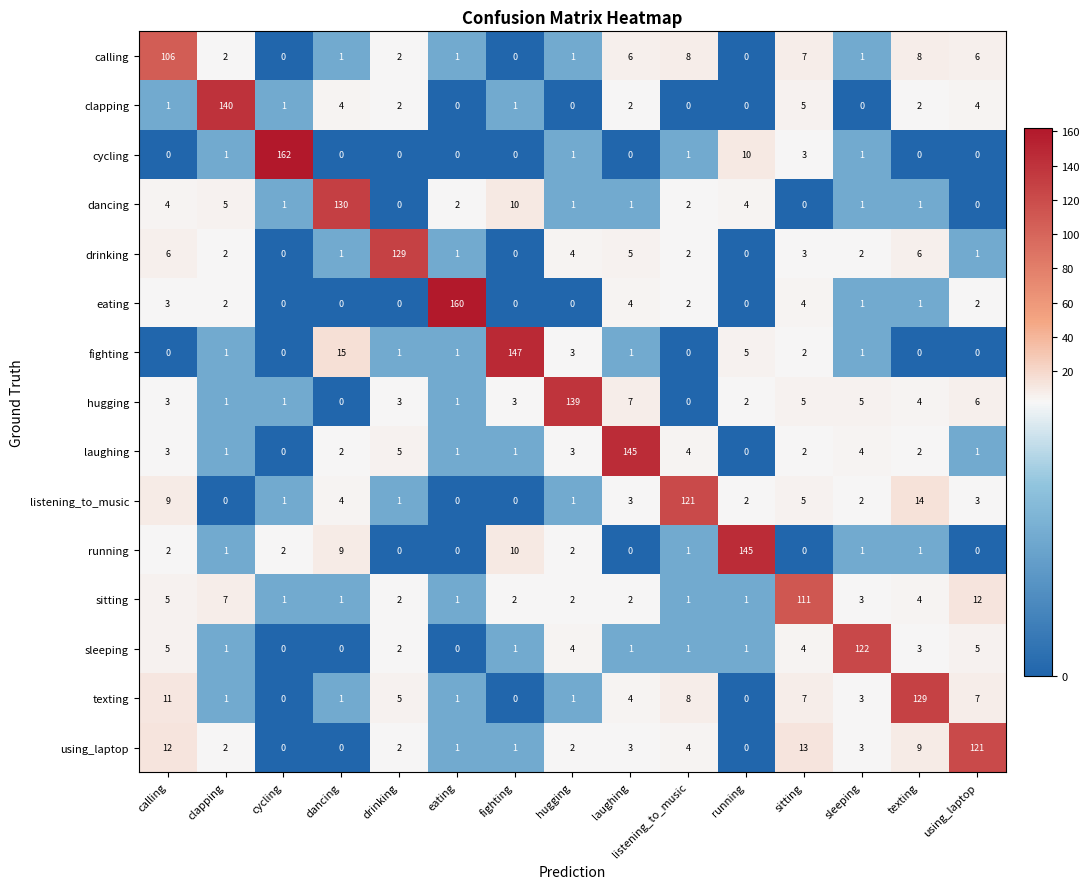

What is the difference between the using_laptop values at running and laughing?

3